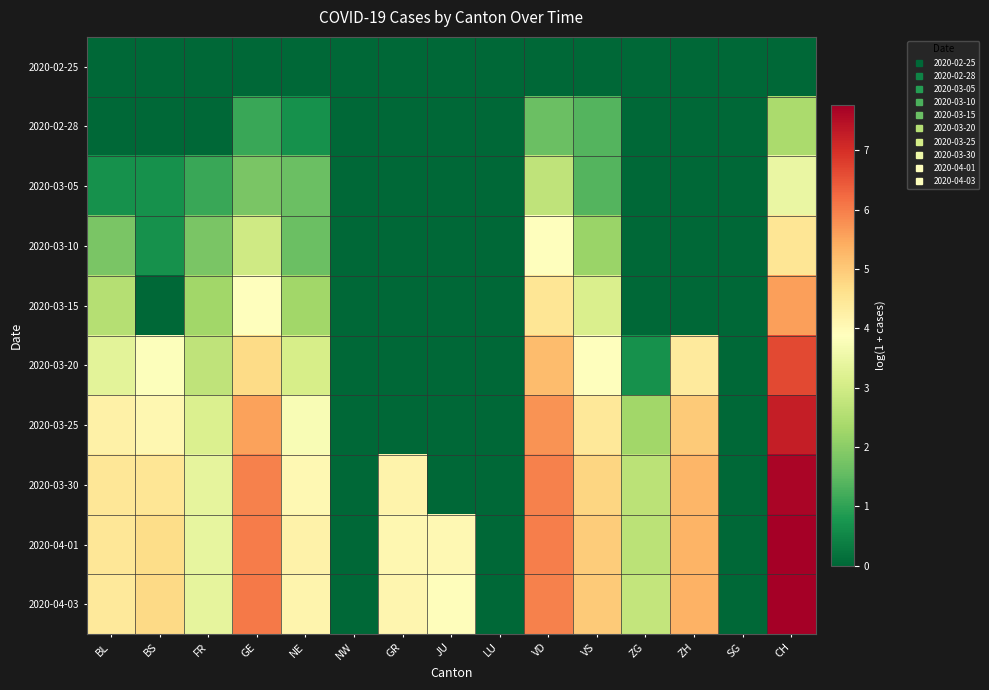

Between LU and BL, which is larger?

LU